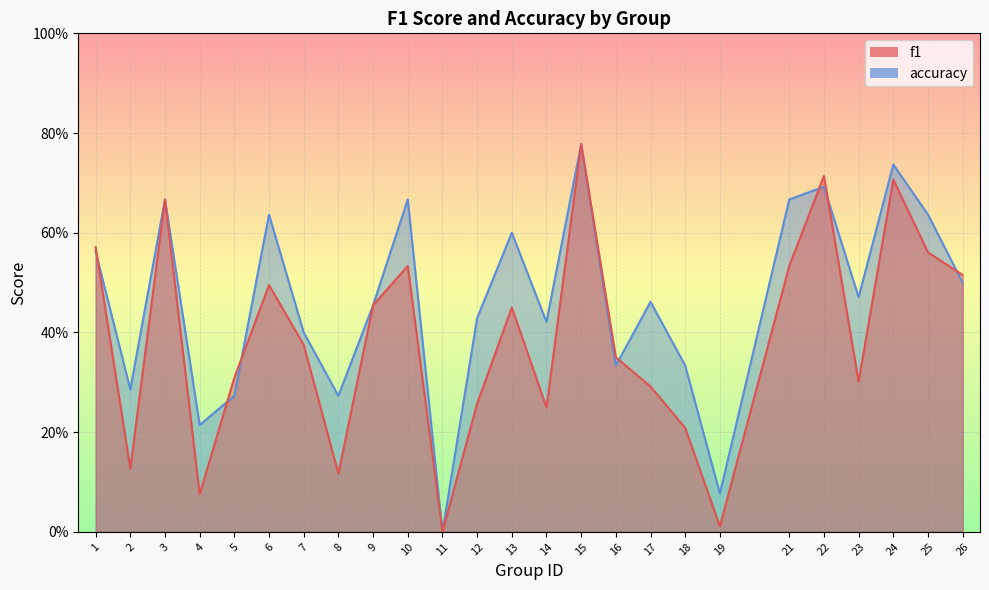

At which category does the chart reach its peak across all series?

15